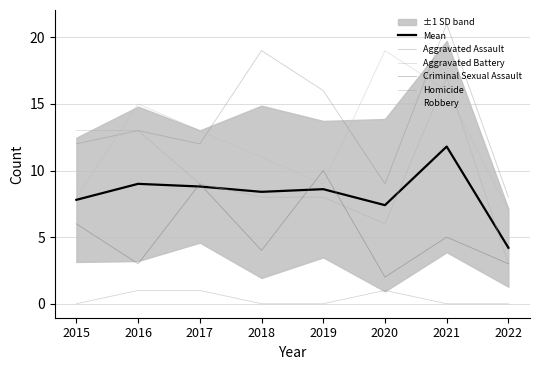

Rank the series by their maximum value, from highest to lowest.

Aggravated Assault, Robbery, Aggravated Battery, Mean, Criminal Sexual Assault, Homicide